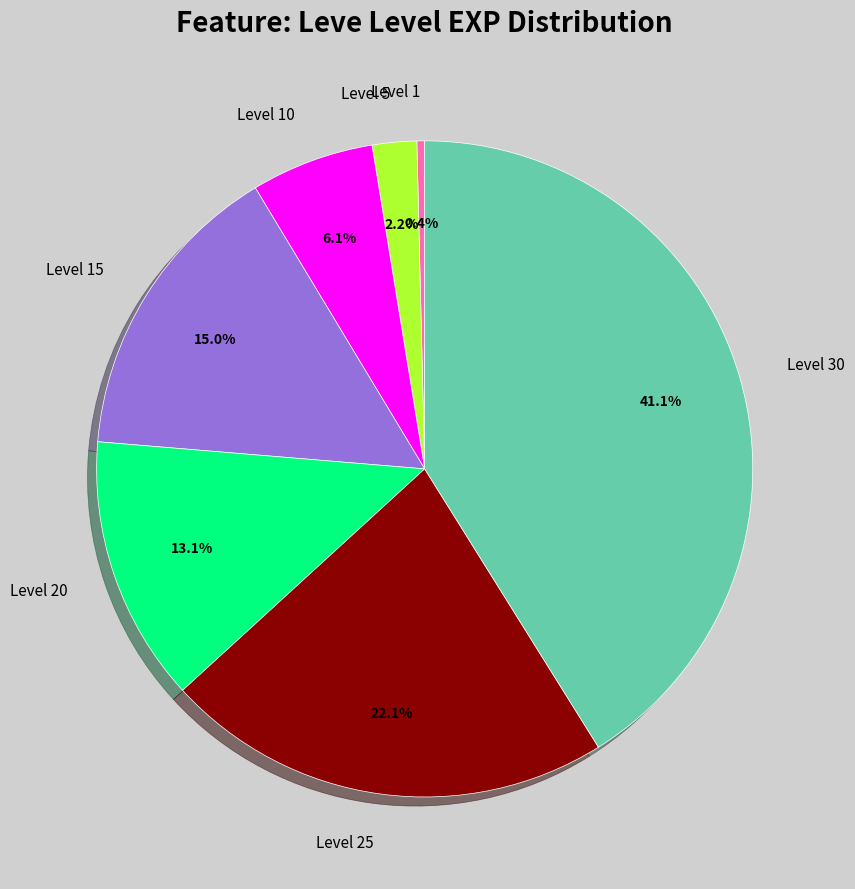

Does Level 5 represent more than half of the total?

No